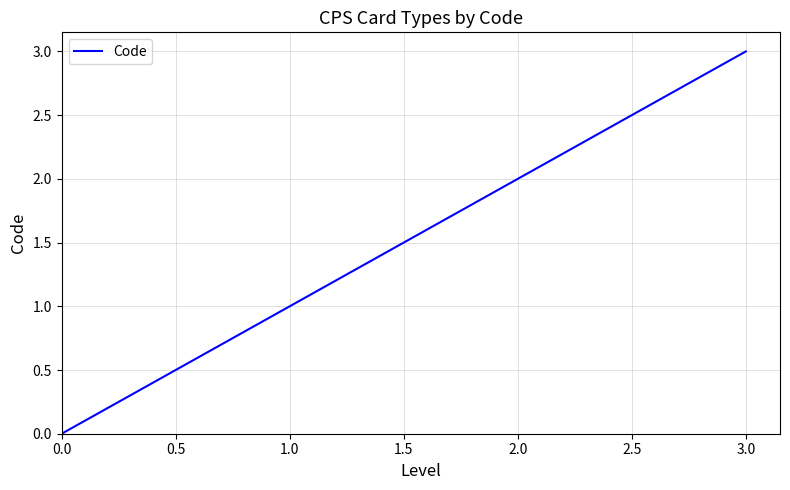

The value at 2.0 is 1. True or false?

False